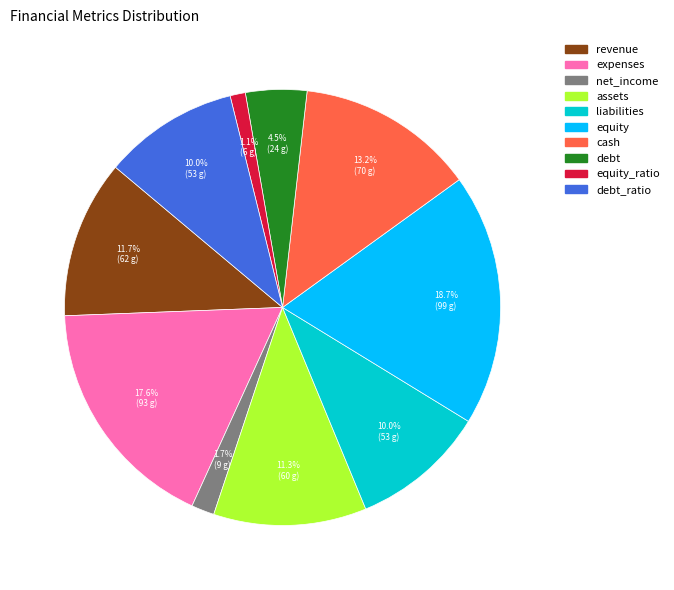

Is there a majority slice in this chart?

No